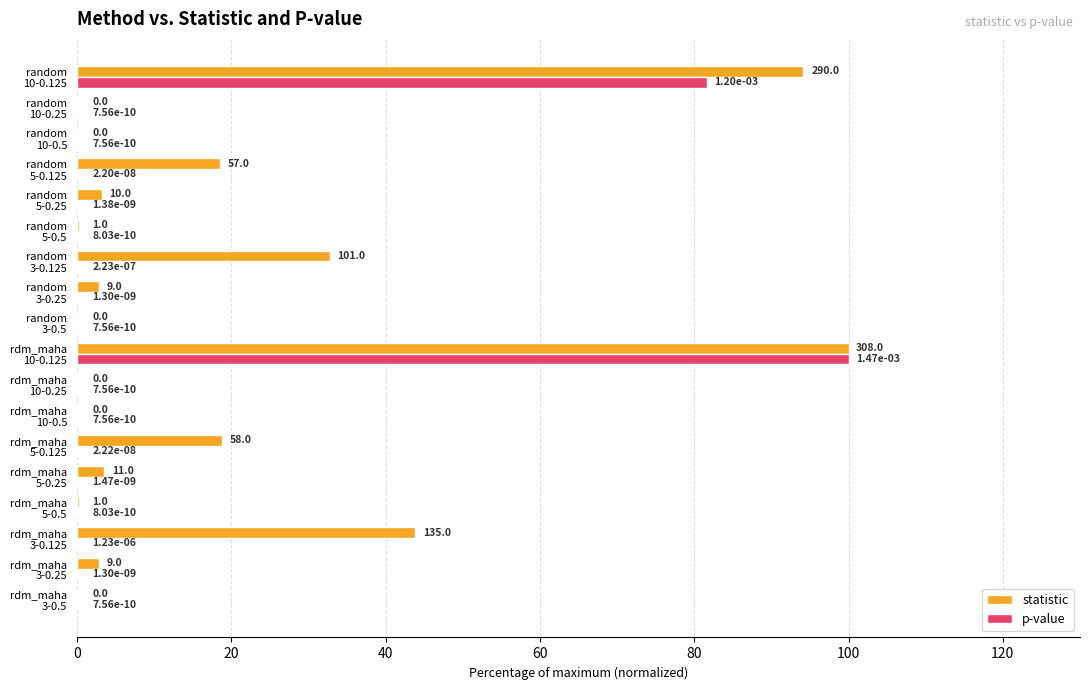

What is the highest value of the p-value series?

100.0